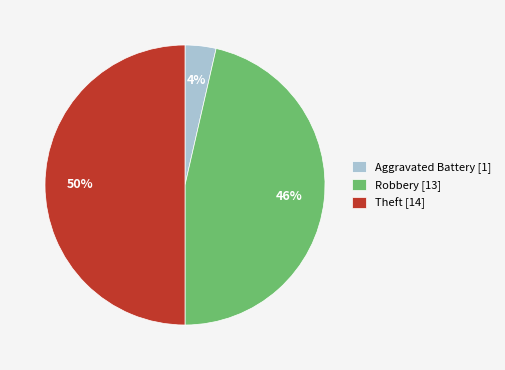

Is it true that Aggravated Battery [1] is 4% of the pie?

True